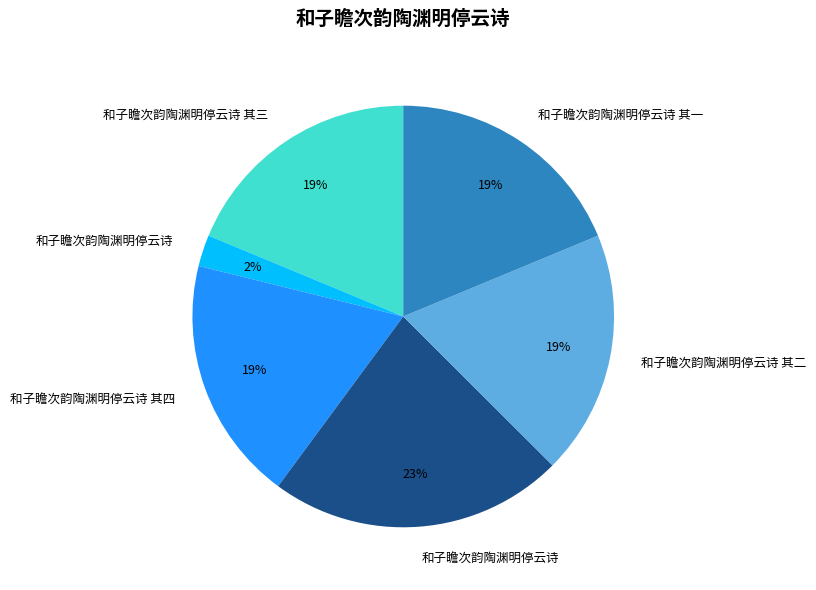

Is there any slice that represents more than half of the pie?

No